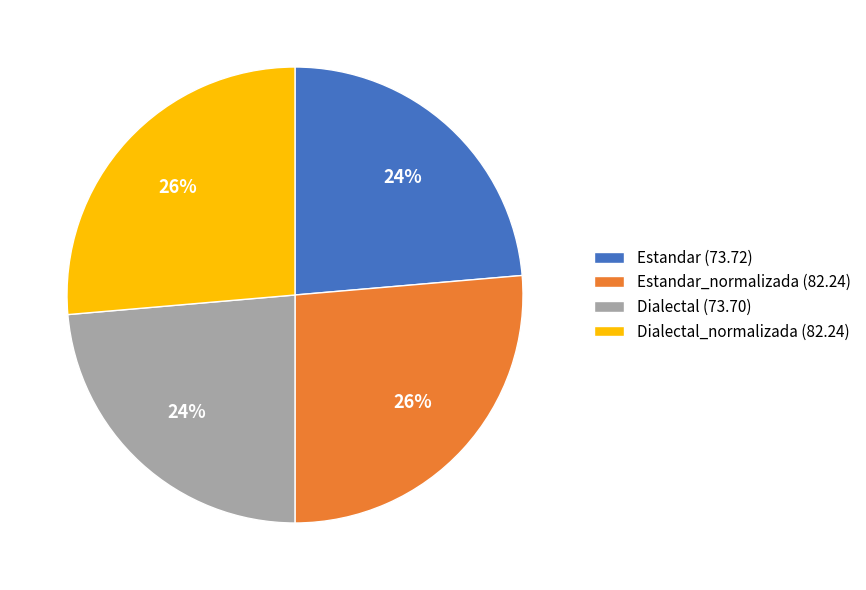

Is there any slice that represents more than half of the pie?

No